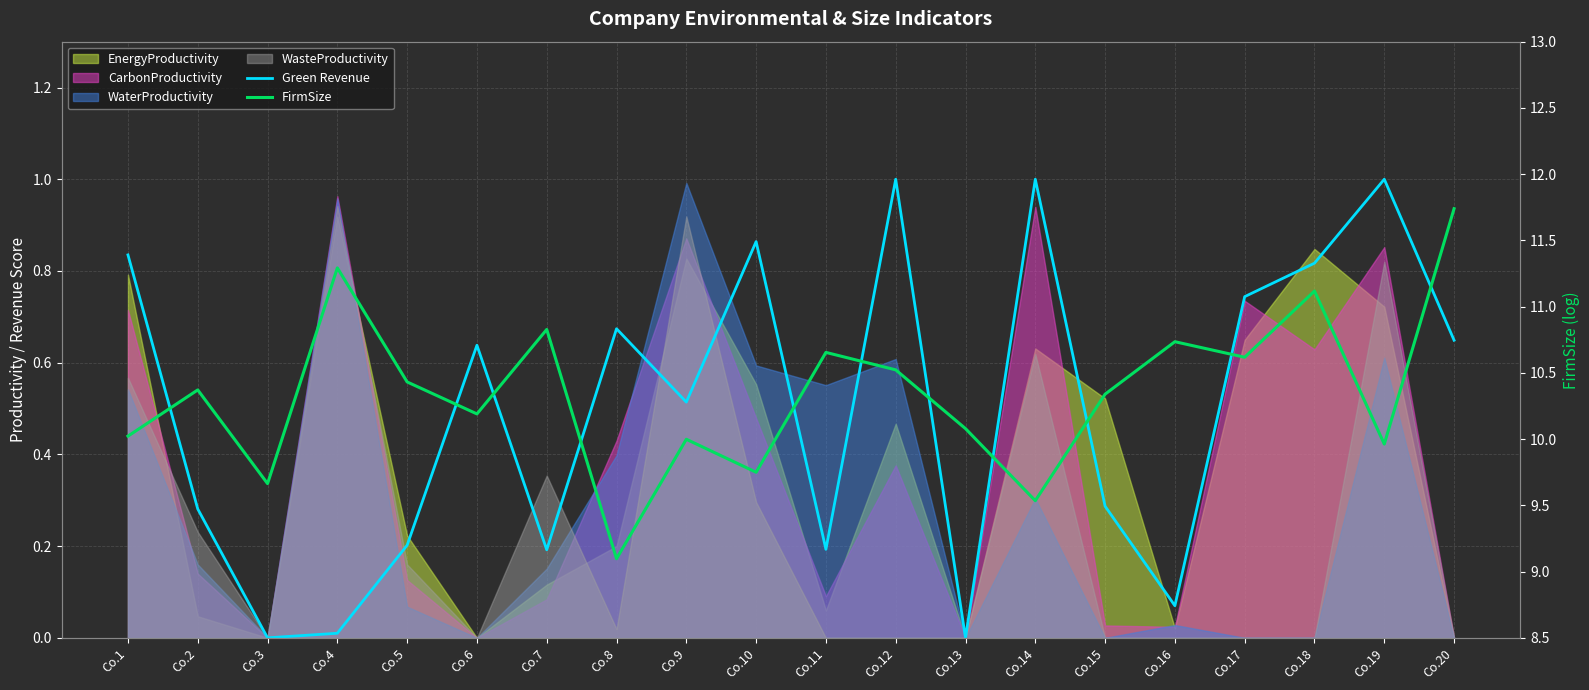

List the labels in order of FirmSize value, largest first.

Co.20, Co.4, Co.18, Co.7, Co.16, Co.11, Co.17, Co.12, Co.5, Co.2, Co.15, Co.6, Co.13, Co.1, Co.9, Co.19, Co.10, Co.3, Co.14, Co.8